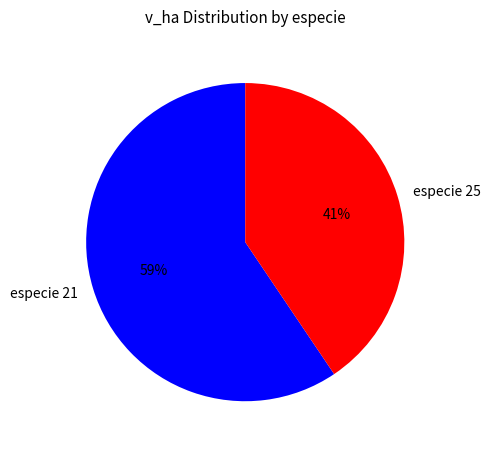

Is the sum of especie 21 and especie 25 greater than half?

Yes